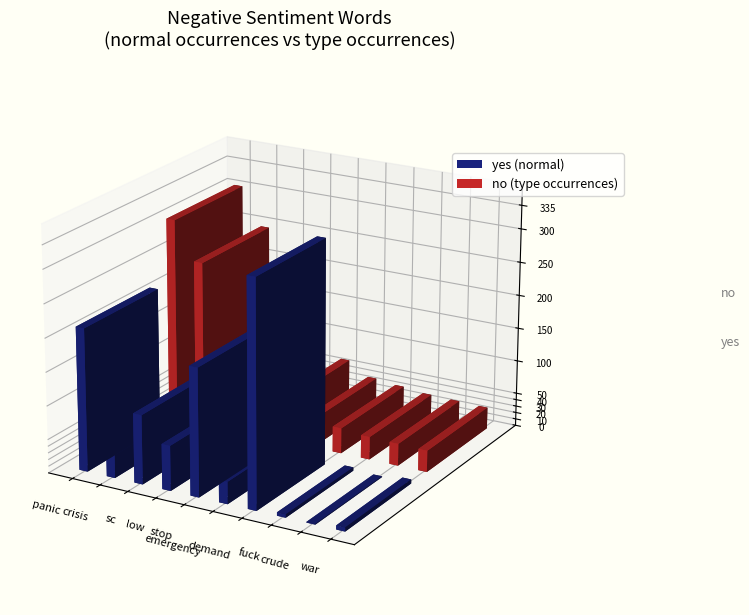

What is the label of the 5th bar from the right?

emergency